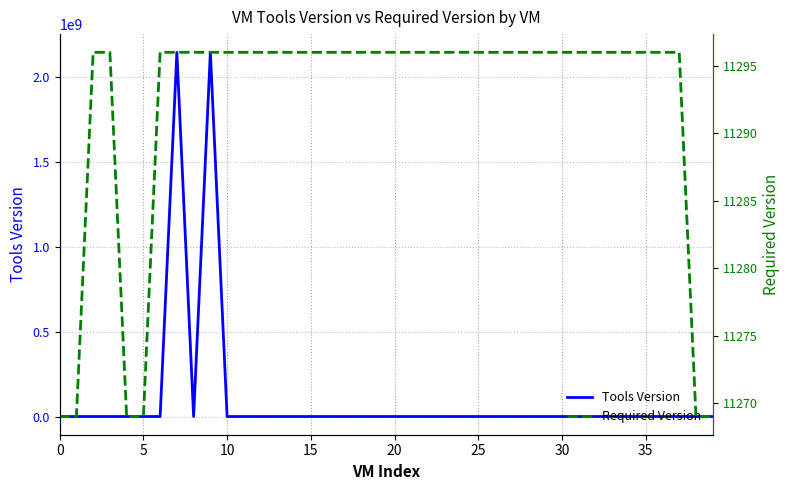

How many distinct data groups are displayed?

2